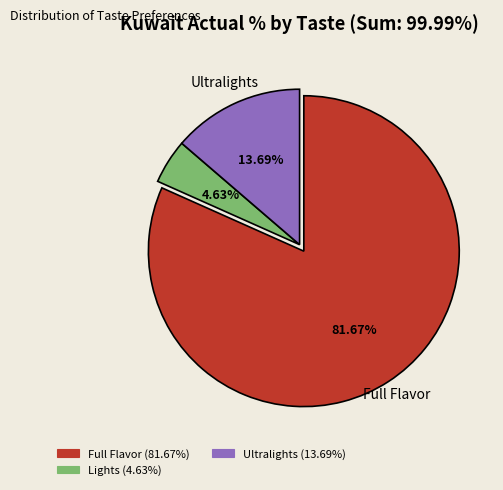

Is there any slice that represents more than half of the pie?

Yes